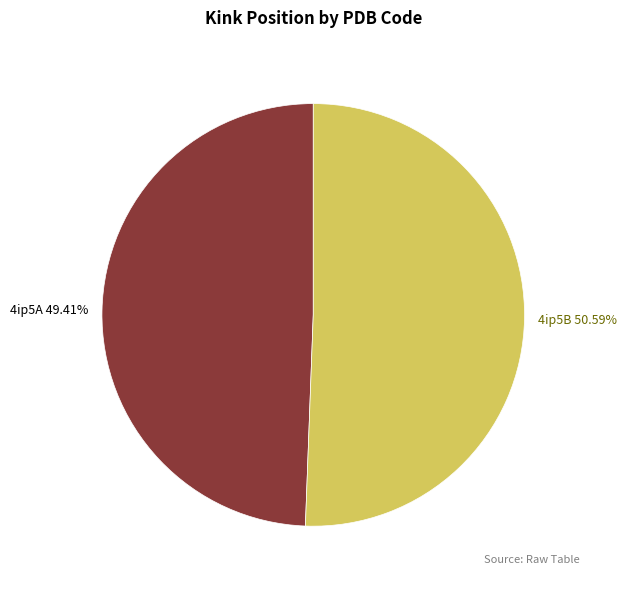

Count the number of slices in the pie.

2